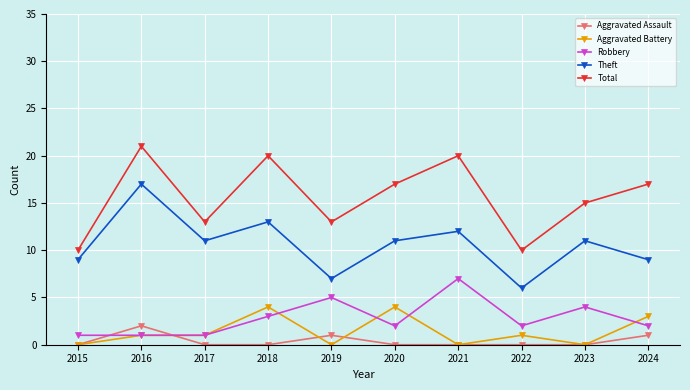

How many distinct data groups are displayed?

5